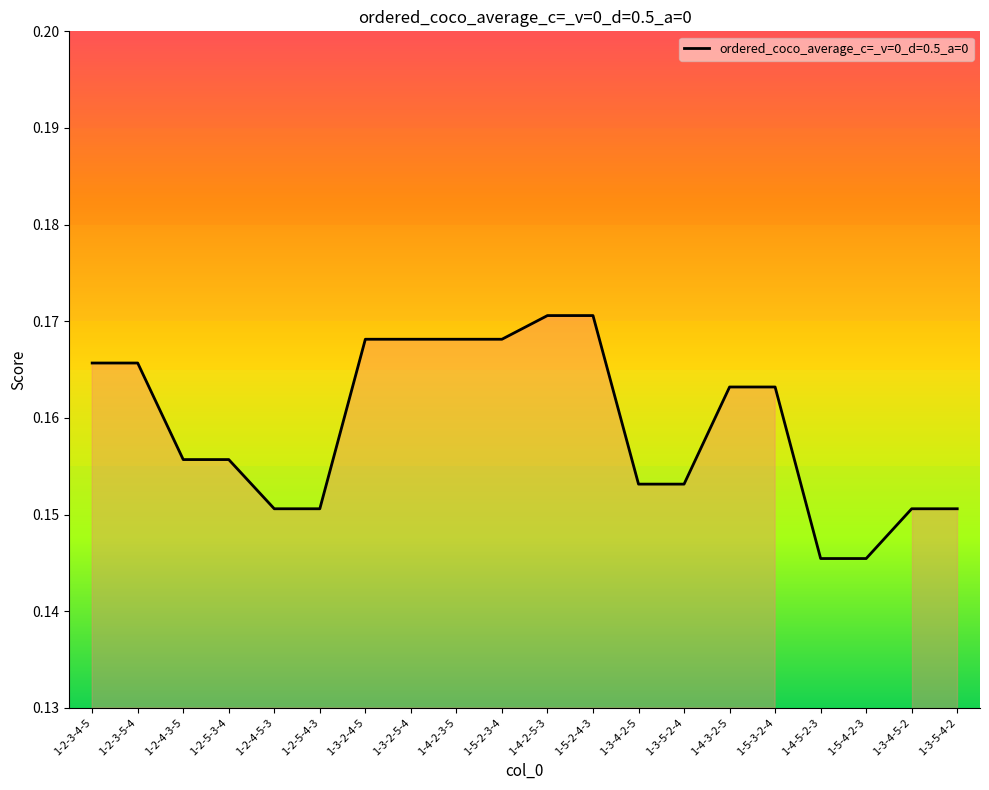

What position from the right is 1-4-3-2-5?

6